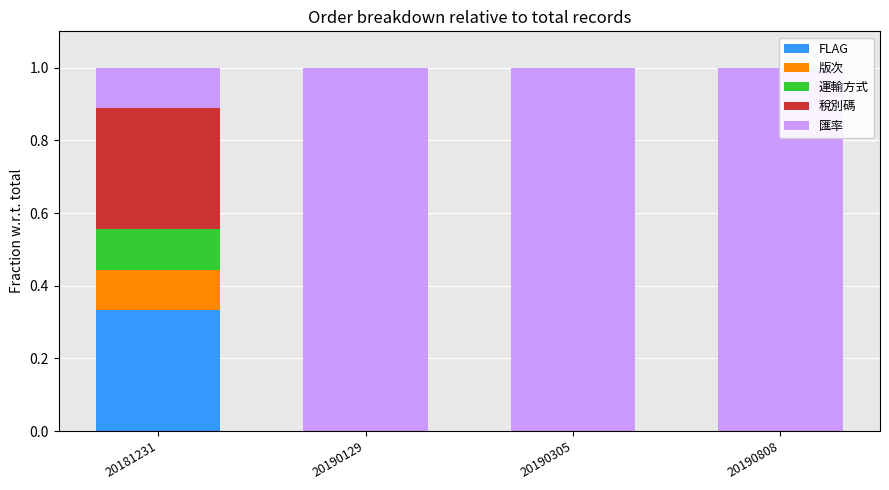

What is the spread (max minus min) of values at 20181231?

0.2